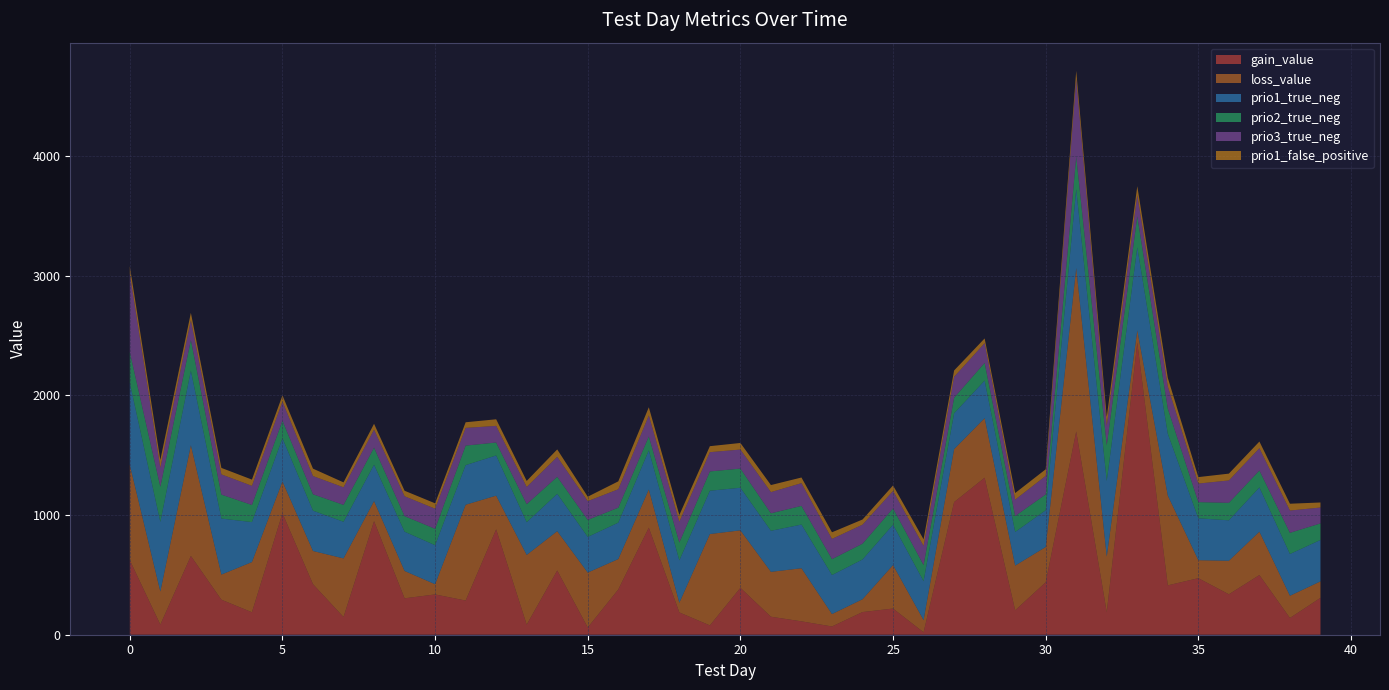

Reading left to right, extract all data points from this chart.

gain_value: 622.9	84.8	658.2	292.6	187.8	1015.0	422.2	148.2	949.0	304.2	336.6	285.6	880.5	84.5	536.6	60.9	378.1	894.5	186.3	78.0	391.8	150.5	111.8	69.0	189.4	218.8	20.2	1107.8	1311.6	204.2	438.1	1698.4	188.4	2440.2	412.6	472.4	337.9	498.7	140.0	308.1
loss_value: 795.9	276.2	924.6	209.8	419.0	265.4	277.1	489.4	167.1	228.4	85.2	800.1	281.1	582.1	328.2	458.2	253.9	318.6	80.8	762.9	480.1	374.7	443.4	103.5	107.0	363.4	101.8	442.6	497.4	373.3	294.8	1364.7	464.6	101.7	749.7	150.3	279.8	362.1	185.3	137.5
prio1_true_neg: 685.0	581.0	623.0	468.0	334.0	361.0	337.0	306.0	304.0	328.0	326.0	331.0	336.0	273.0	312.0	298.0	304.0	327.0	354.0	362.0	356.0	343.0	365.0	326.0	332.0	337.0	325.0	299.0	314.0	281.0	307.0	659.0	631.0	694.0	516.0	350.0	338.0	370.0	349.0	346.0
prio2_true_neg: 257.0	294.0	256.0	200.0	143.0	146.0	137.0	141.0	143.0	130.0	137.0	163.0	108.0	151.0	142.0	142.0	125.0	116.0	149.0	161.0	160.0	146.0	156.0	133.0	132.0	136.0	135.0	130.0	148.0	133.0	132.0	272.0	298.0	259.0	210.0	135.0	146.0	141.0	177.0	138.0
prio3_true_neg: 653.0	159.0	165.0	169.0	160.0	160.0	152.0	147.0	150.0	166.0	168.0	148.0	139.0	144.0	167.0	157.0	154.0	176.0	174.0	161.0	159.0	177.0	190.0	169.0	159.0	146.0	160.0	175.0	165.0	137.0	155.0	650.0	164.0	177.0	185.0	155.0	187.0	186.0	186.0	133.0
prio1_false_positive: 64.0	65.0	62.0	54.0	52.0	52.0	62.0	41.0	49.0	46.0	45.0	47.0	55.0	50.0	62.0	37.0	66.0	68.0	56.0	50.0	55.0	59.0	47.0	55.0	43.0	46.0	55.0	53.0	39.0	55.0	55.0	66.0	73.0	75.0	72.0	54.0	57.0	56.0	57.0	42.0